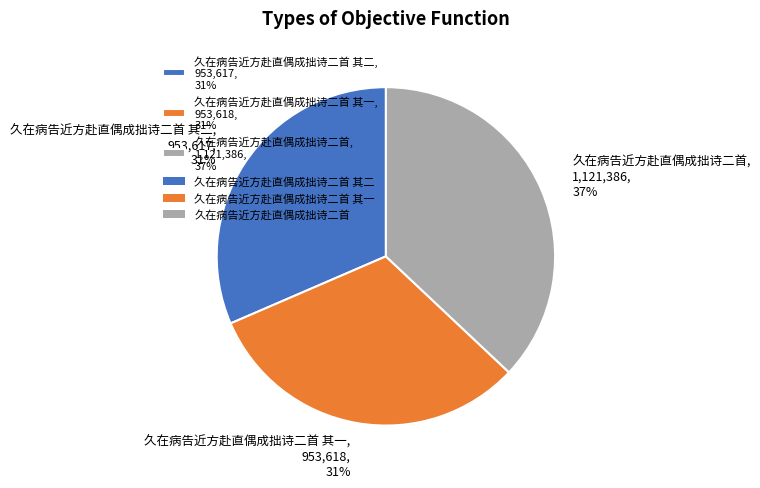

Is there a majority slice in this chart?

No